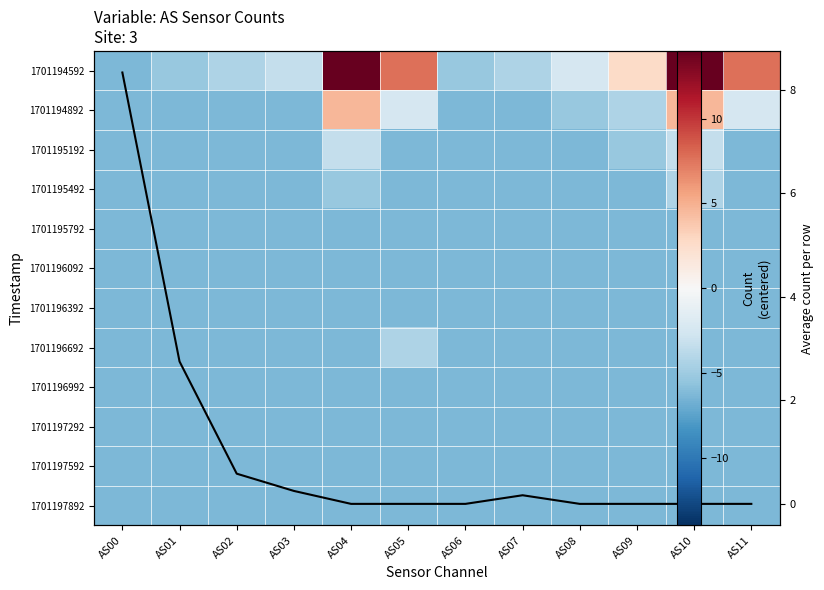

What is the sum of all Row mean values?

12.1